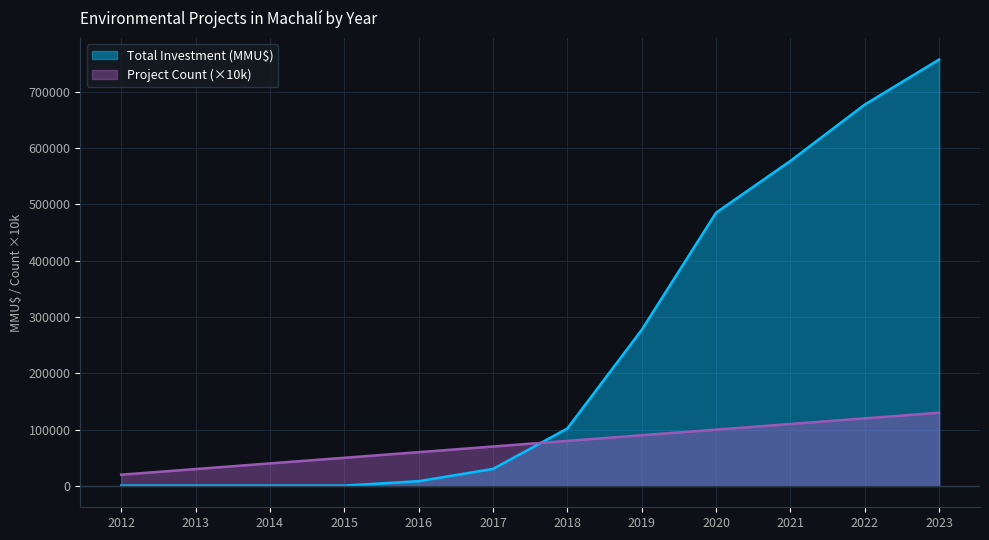

At how many categories does at least one series exceed 72117?

6